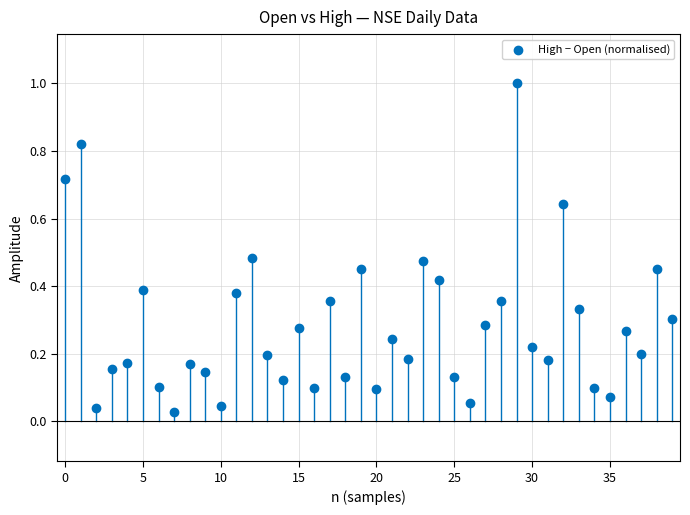

What is the range of Y values (max minus min)?

1.0